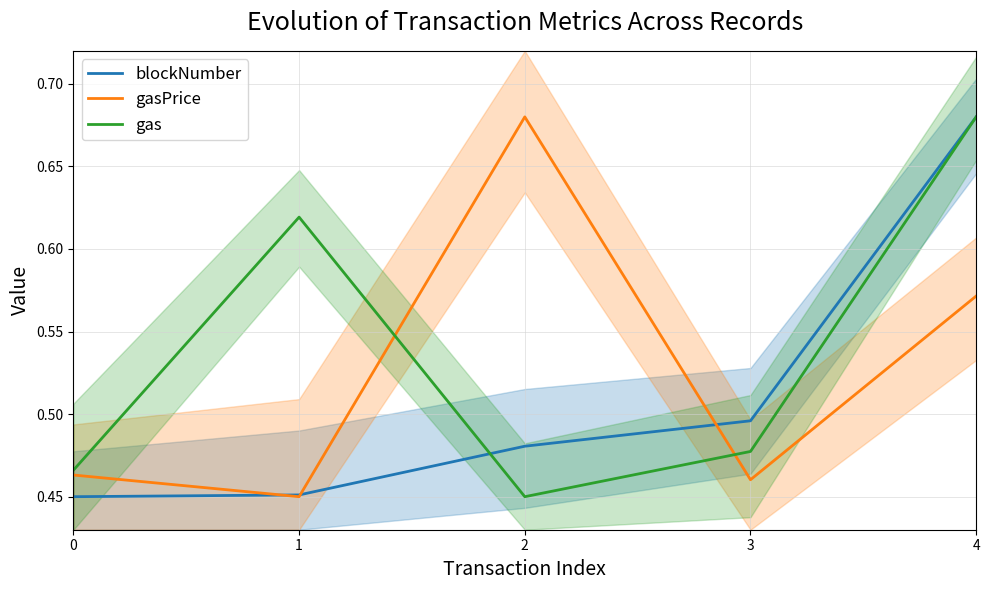

Is it true that blockNumber equals 0.5 at 0?

True